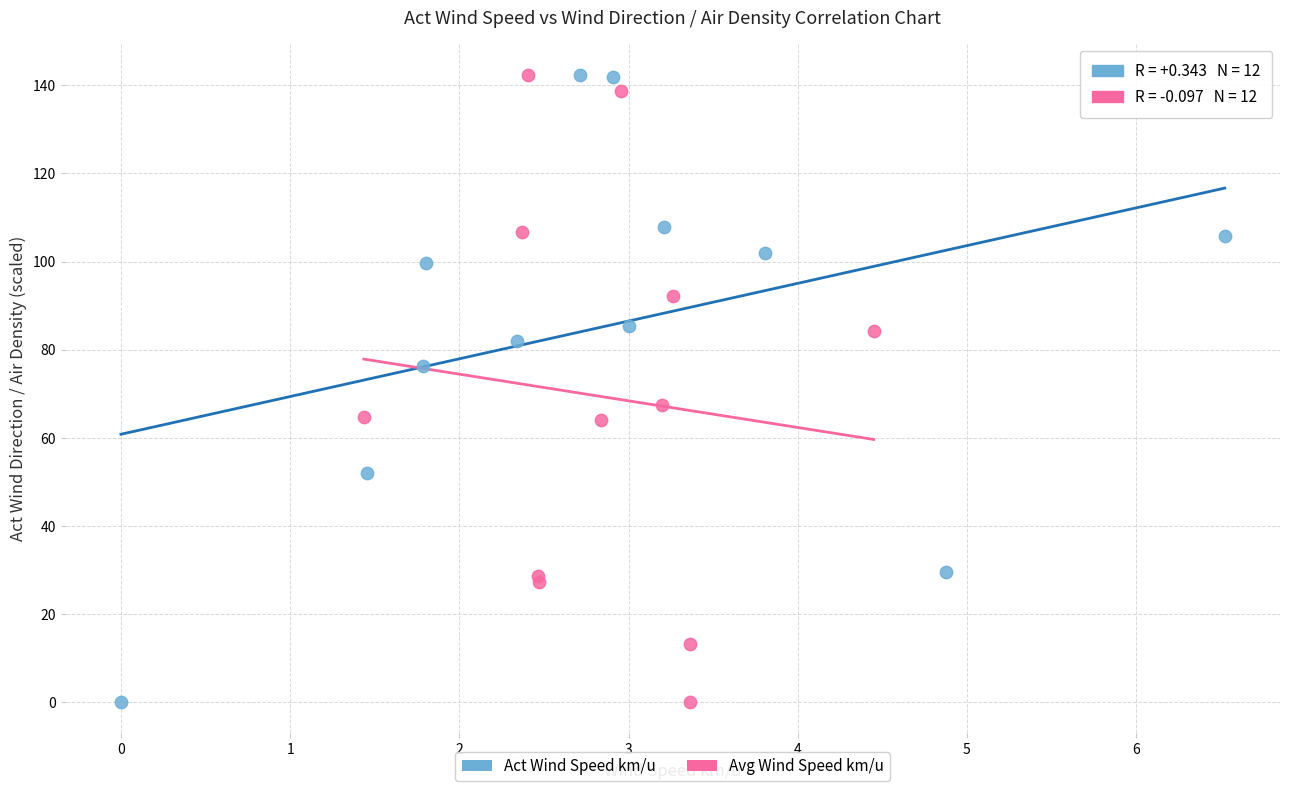

What are all the series names shown in the legend?

Act Wind Speed km/u, Avg Wind Speed km/u